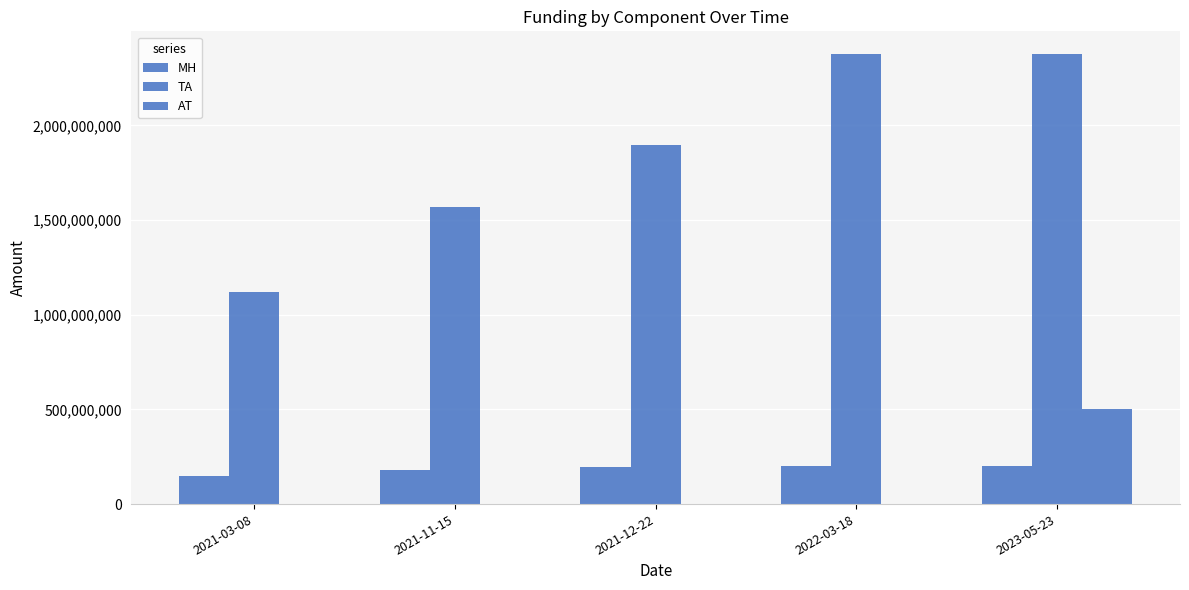

At how many categories does at least one series exceed 1484091677?

4